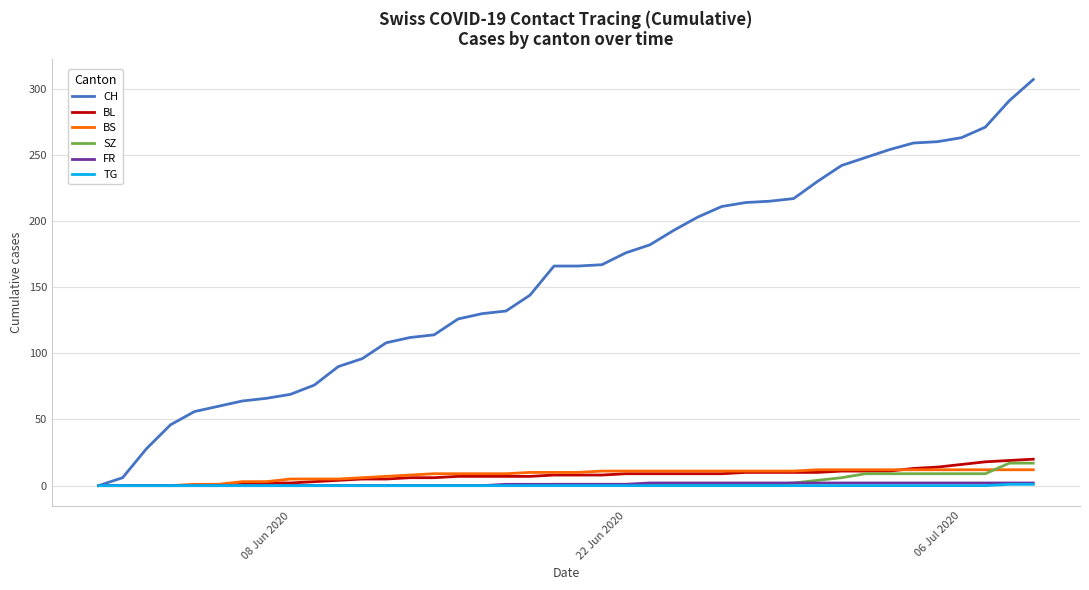

Which series has the largest total across all categories?

CH